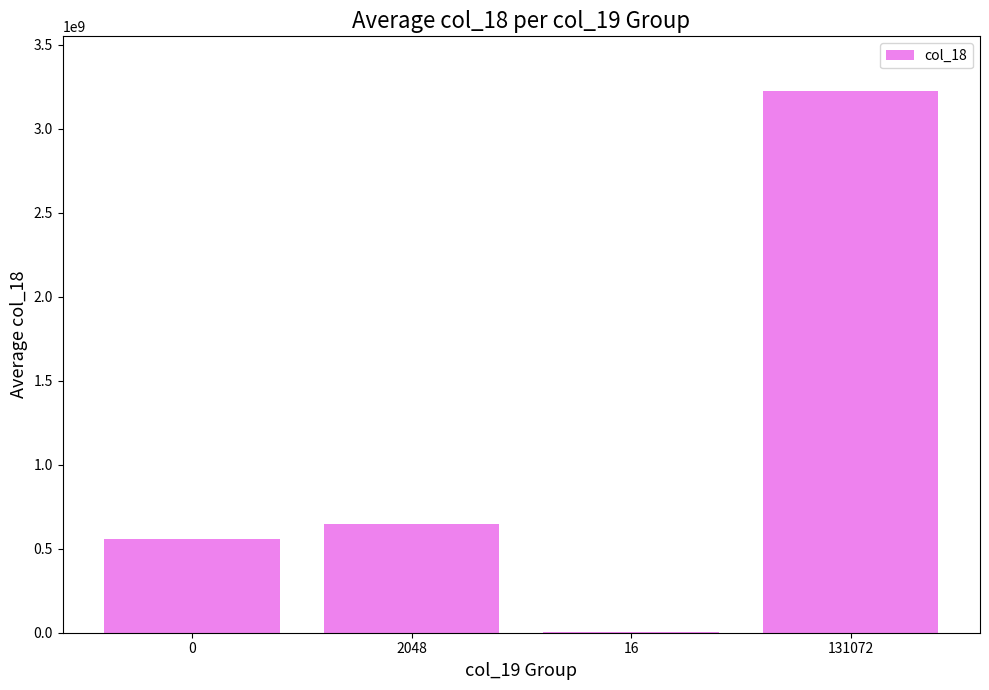

What is the maximum value shown in the chart?

3226468528